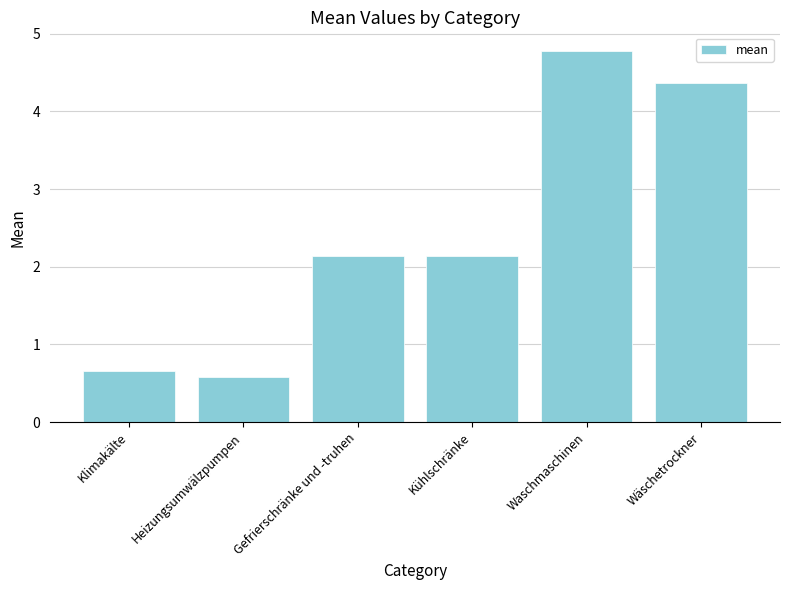

Reading right to left, transcribe all the data shown in this chart.

Wäschetrockner=4.4	Waschmaschinen=4.8	Kühlschränke=2.1	Gefrierschränke und -truhen=2.1	Heizungsumwälzpumpen=0.6	Klimakälte=0.7